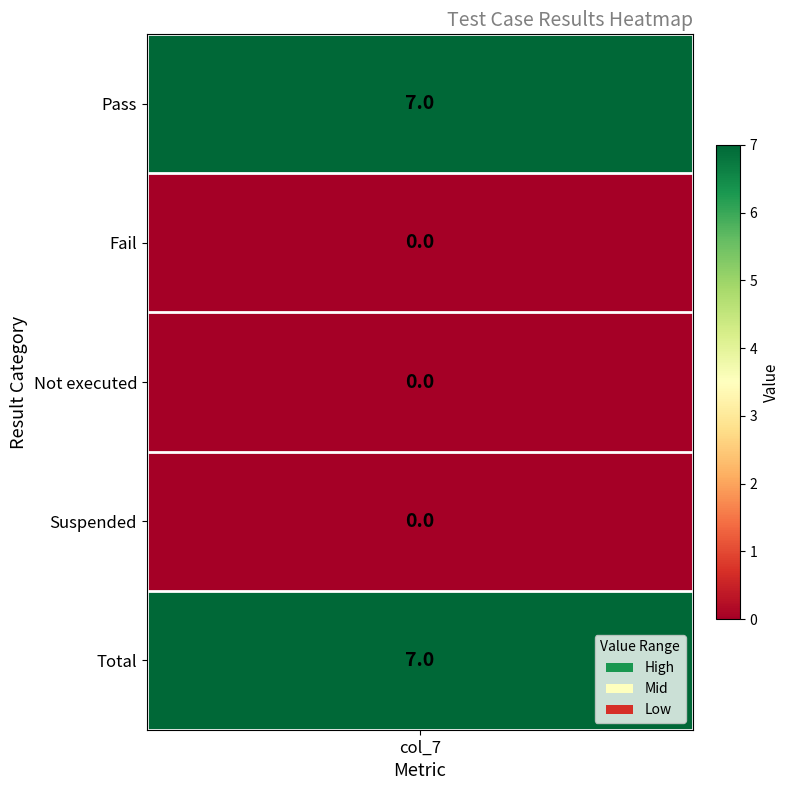

Between 0 and 3, which series saw the biggest shift?

Pass